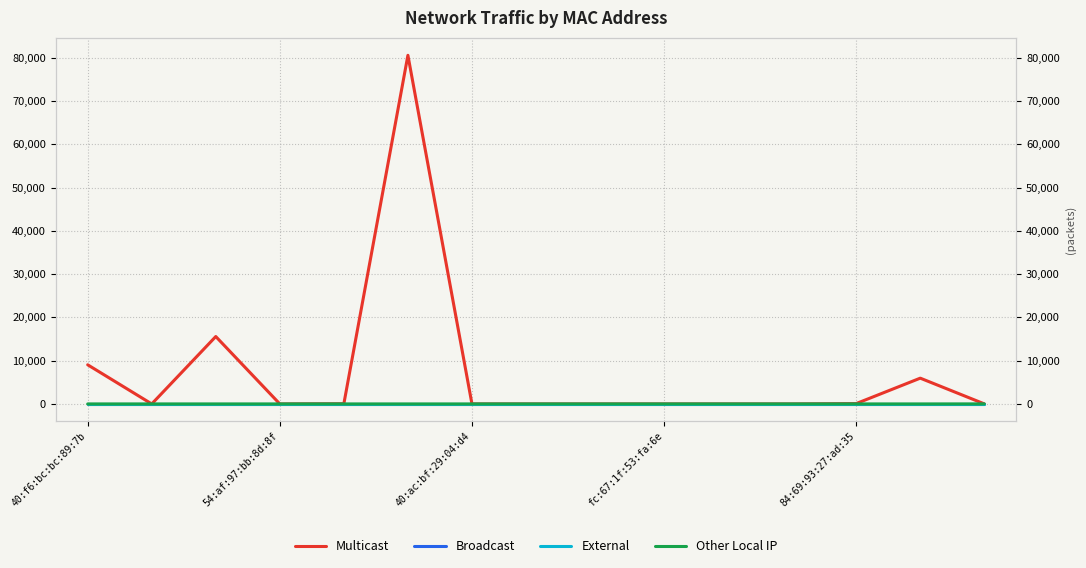

True or false: Broadcast and Multicast cross at least once.

False